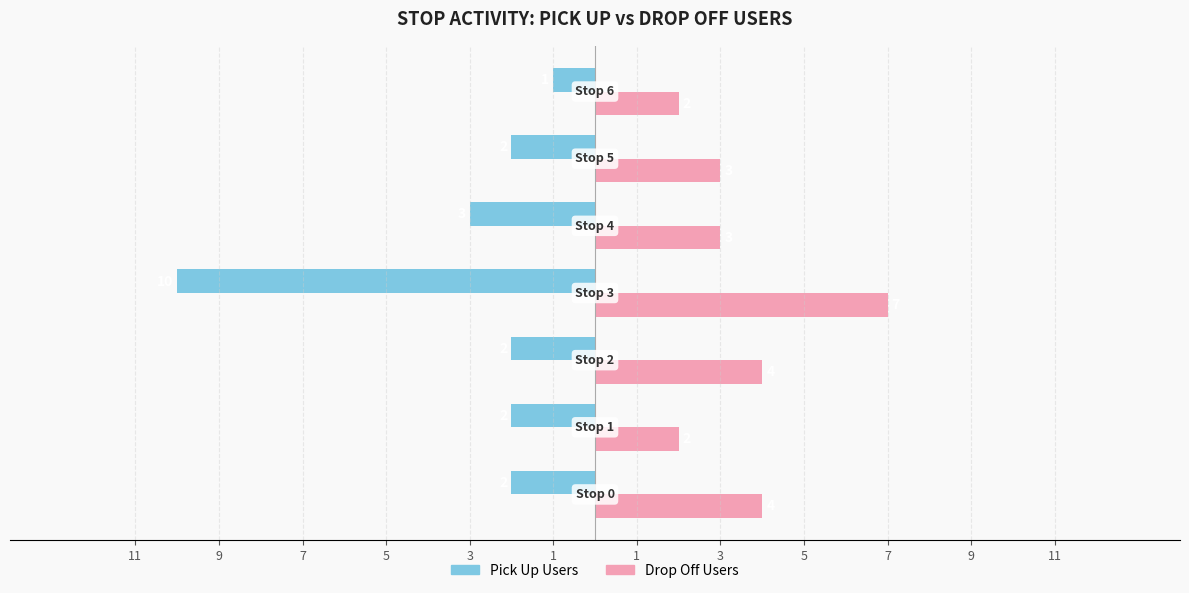

What are all the series names shown in the legend?

Pick Up Users, Drop Off Users